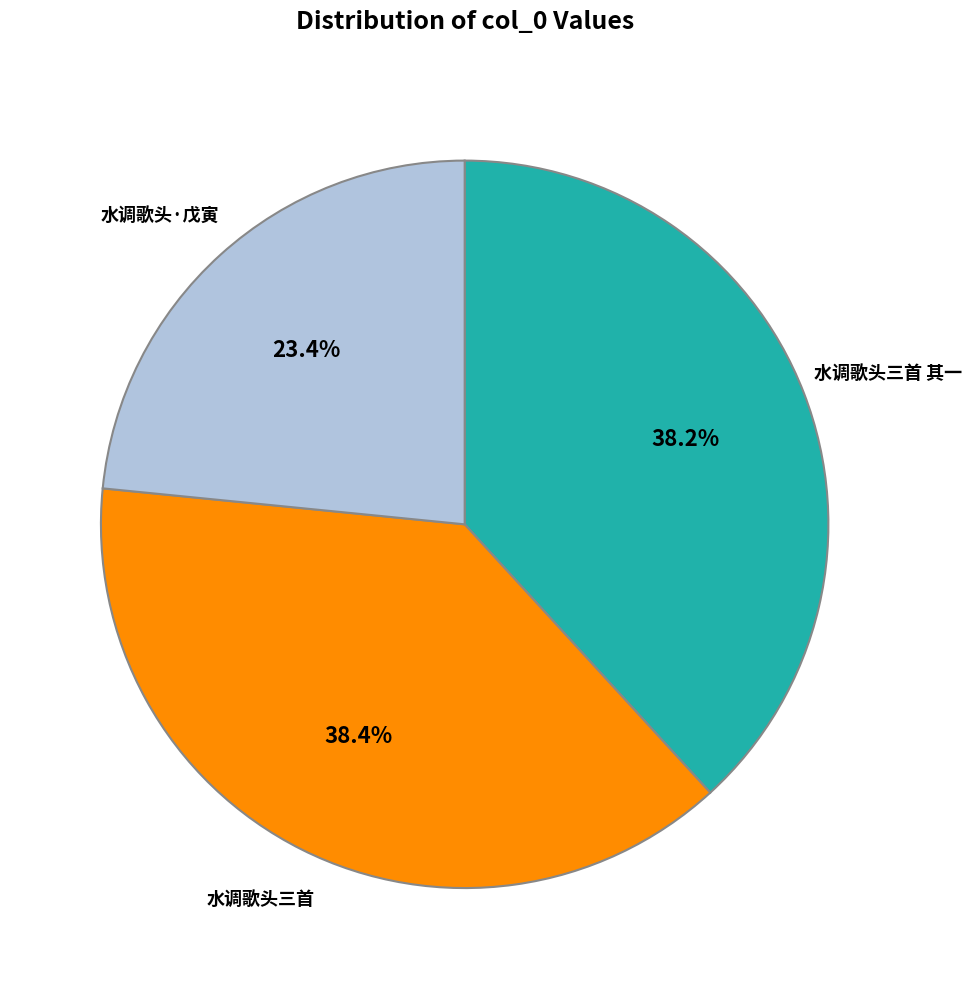

What is the smallest slice in the pie chart?

水调歌头·戊寅